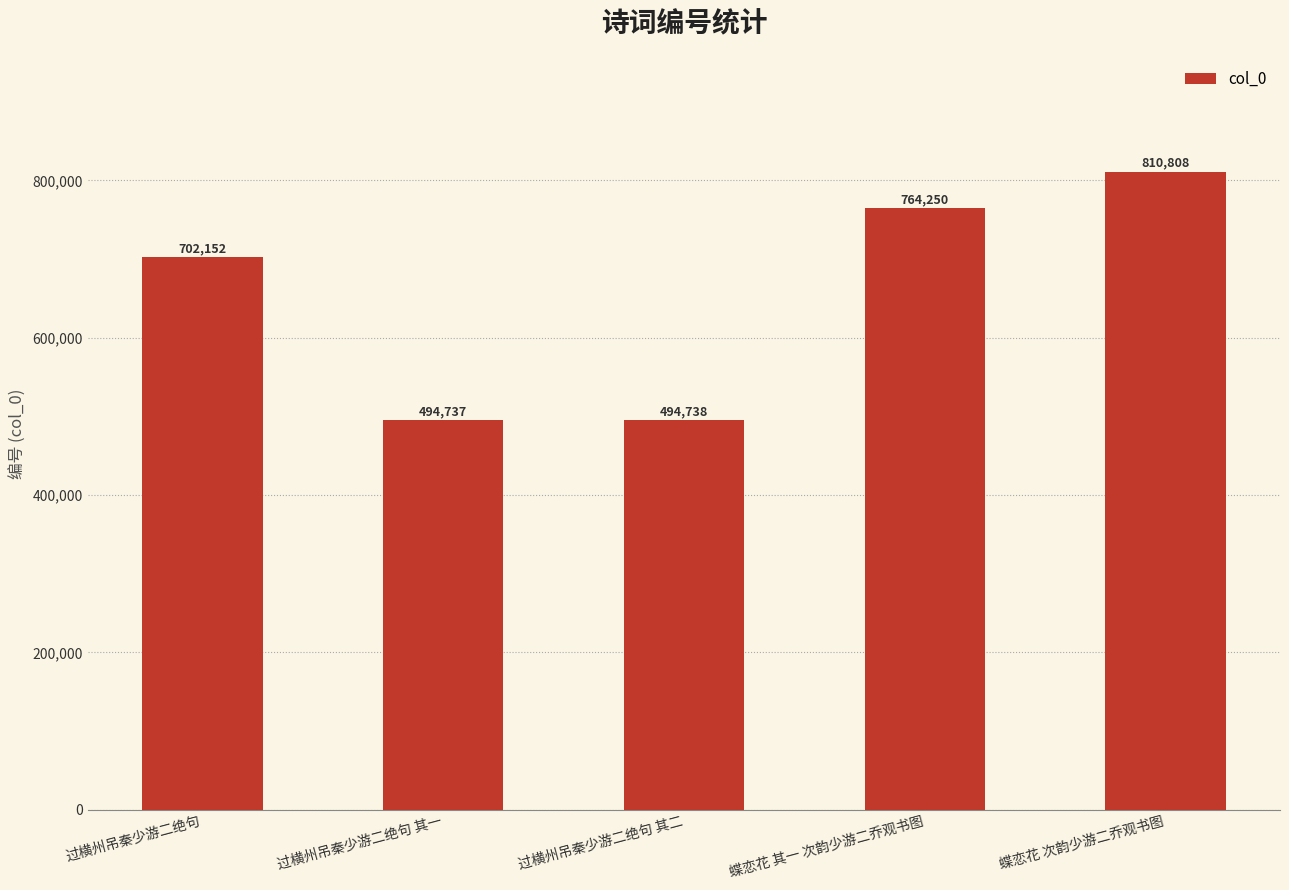

What position from the left is 蝶恋花 次韵少游二乔观书图?

5